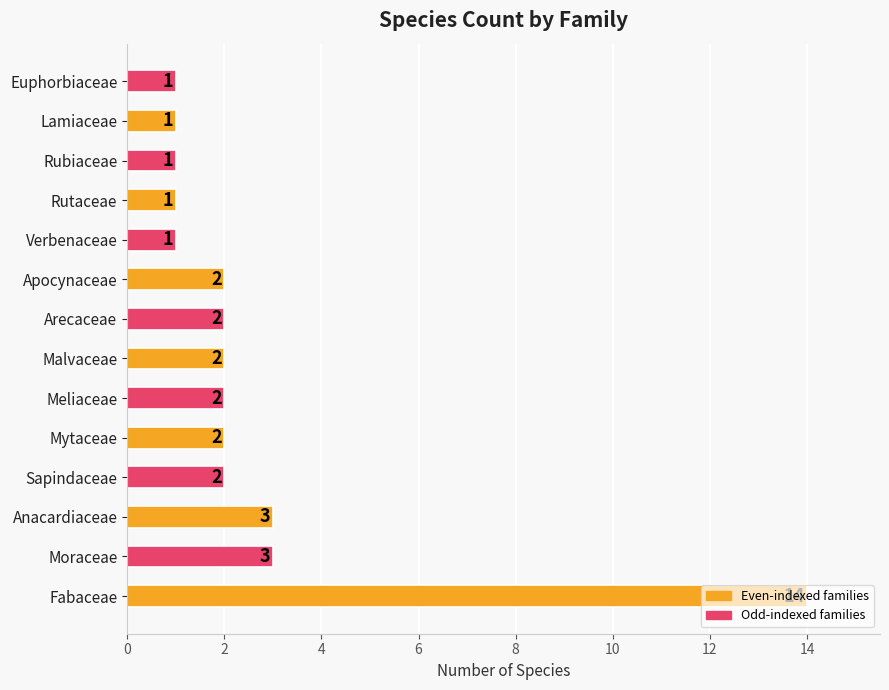

At which category does the chart reach its peak across all series?

Fabaceae